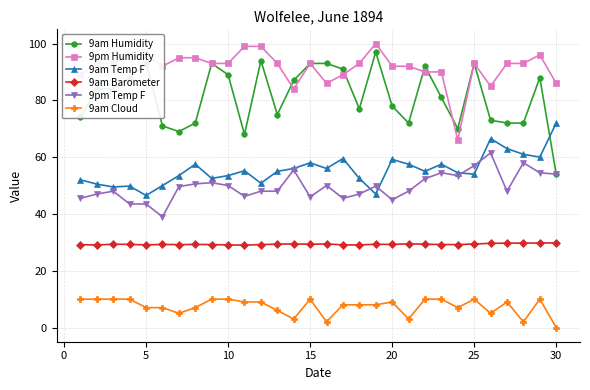

Does the chart have visible grid lines?

Yes